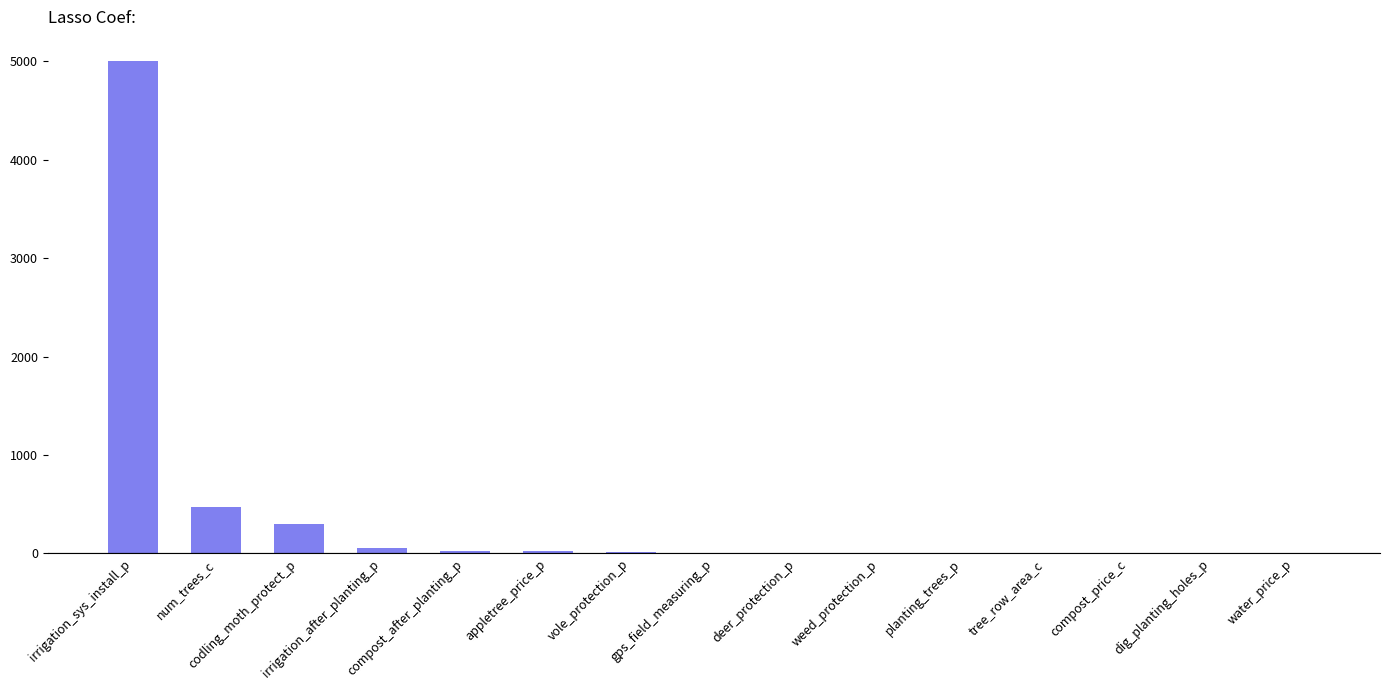

What is the sum of all values?

5889.7